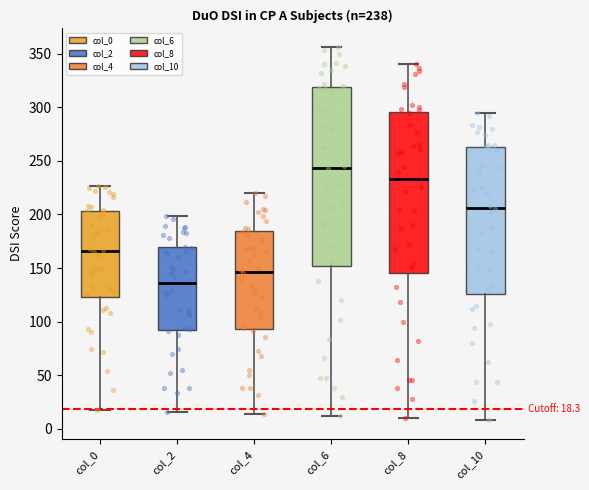

Which box's median line is the lowest?

col_2